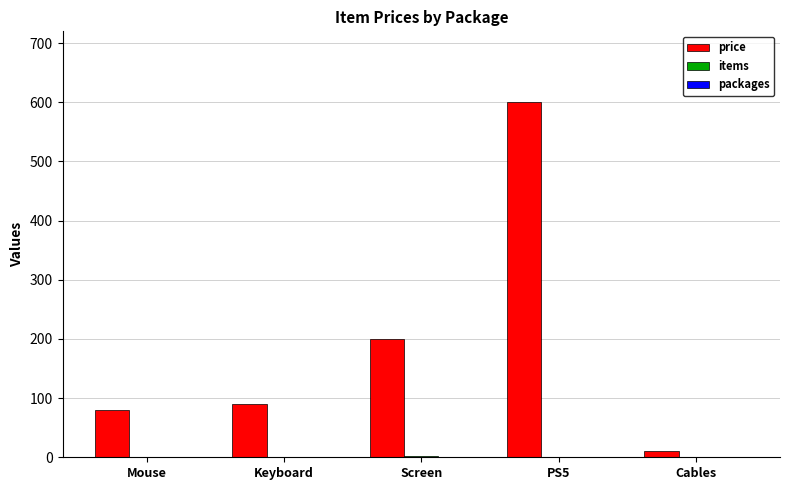

What is the maximum value shown in the chart?

600